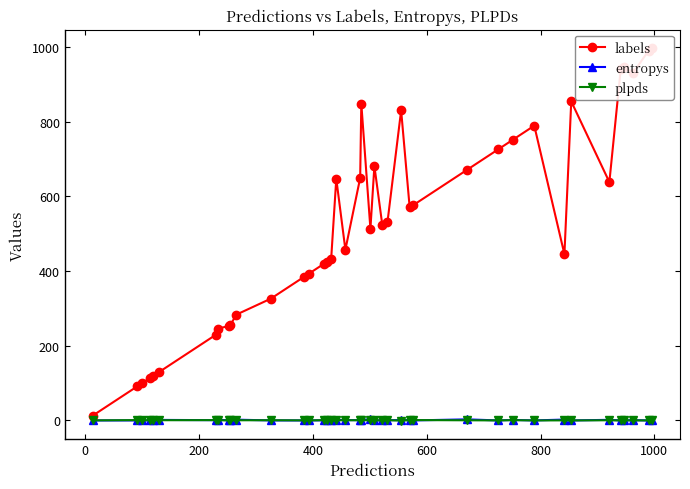

True or false: entropys has more than 0 interior local peaks.

True